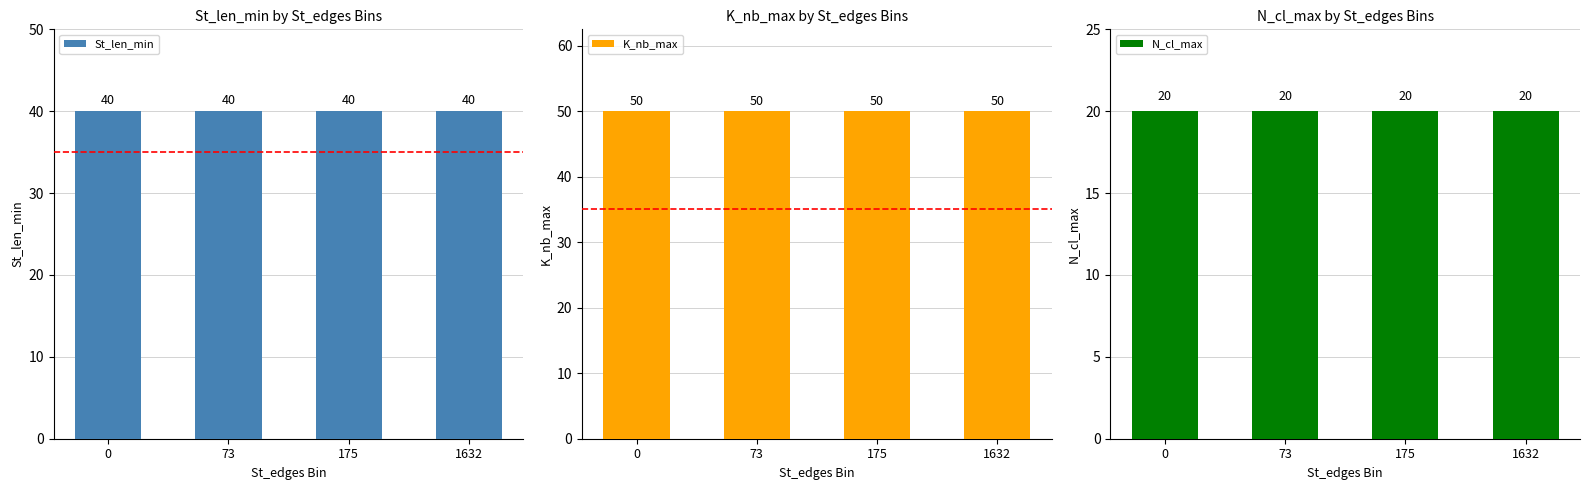

Reading right to left, extract all data points from this chart.

St_len_min: 40	40	40	40
K_nb_max: 50	50	50	50
N_cl_max: 20	20	20	20